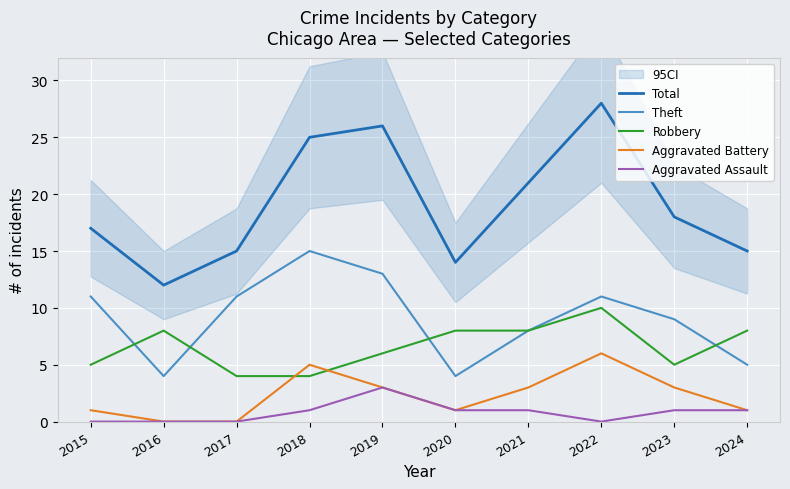

Rank the series at 2021 from lowest to highest value.

Aggravated Assault, Aggravated Battery, Theft, Robbery, Total